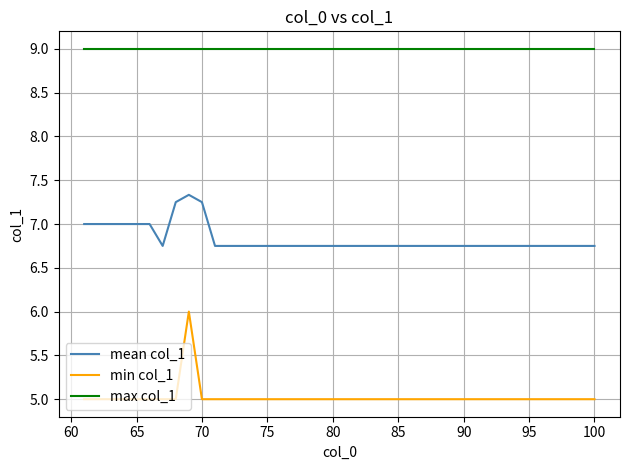

List the series in order of their peak value, lowest first.

min col_1, mean col_1, max col_1